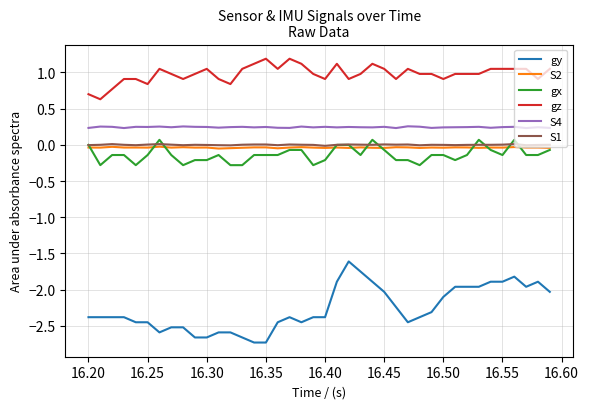

Which series has the largest total across all categories?

gz